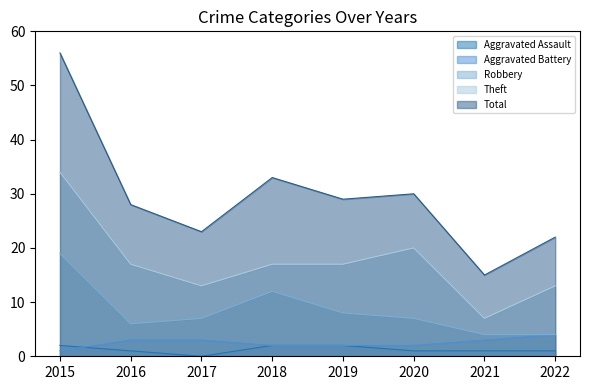

What is the sum of all Aggravated Assault values?

10